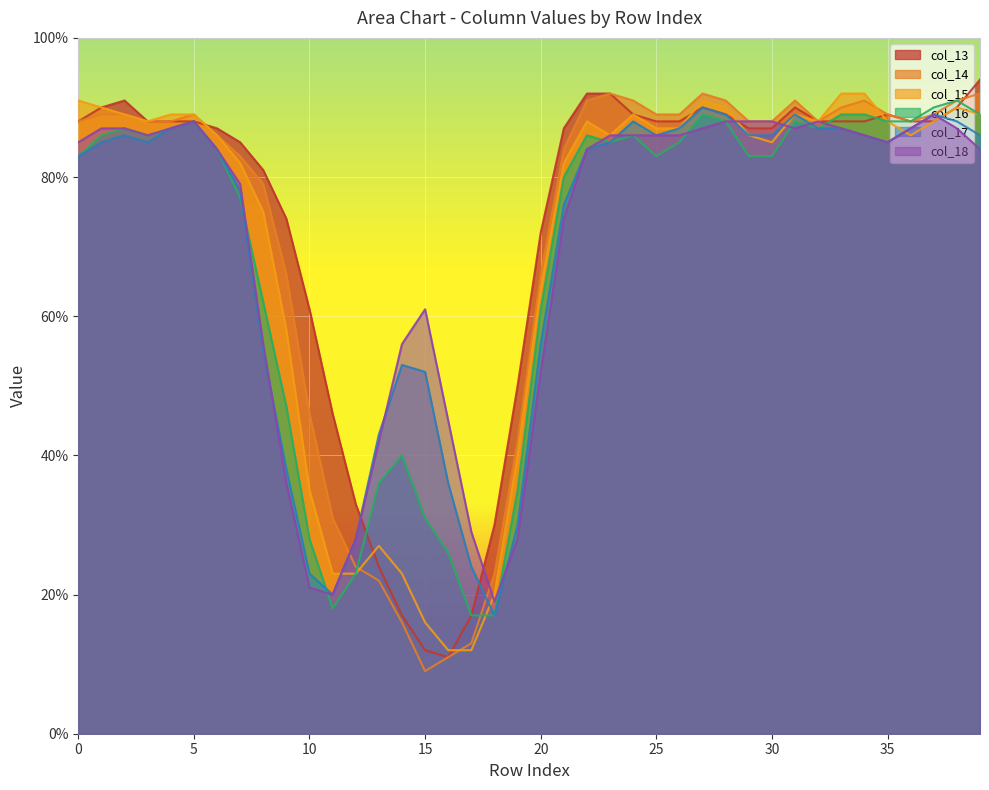

What is the value of the col_15 point at the 23rd from the left?

88